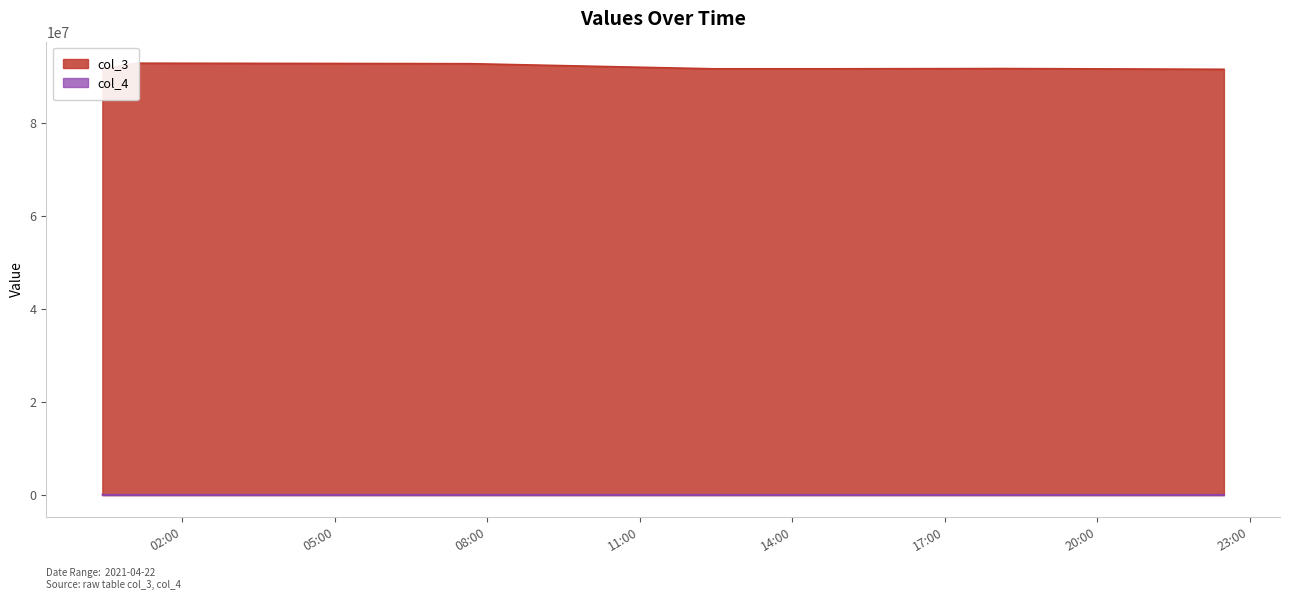

What is the highest value of the col_3 series?

92956341